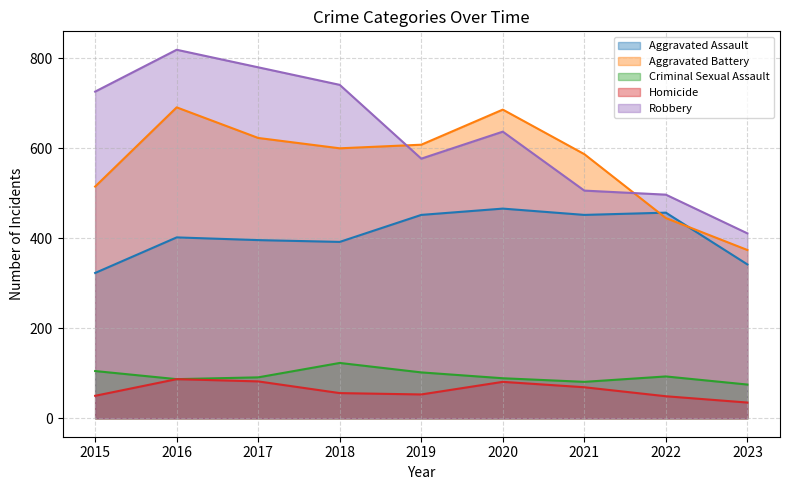

What is the sum of all Aggravated Assault values?

3682